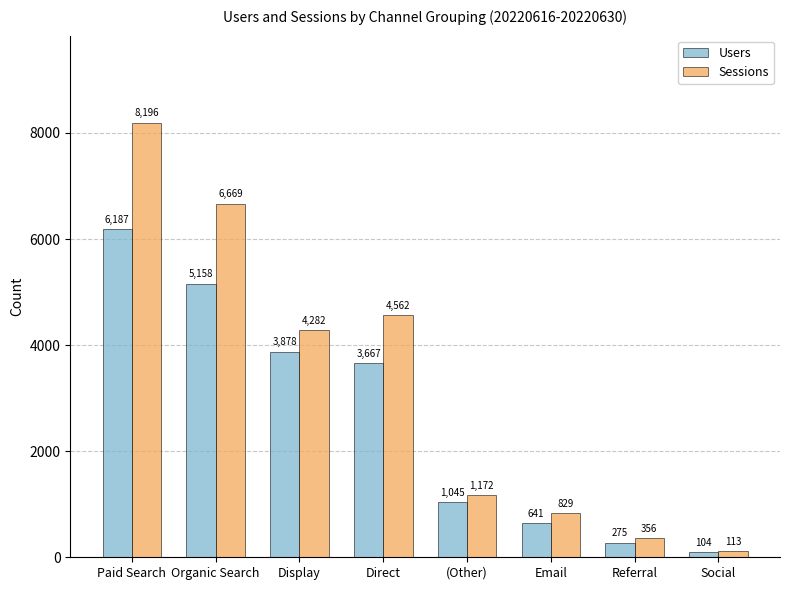

What is the sum of all Users values?

20955